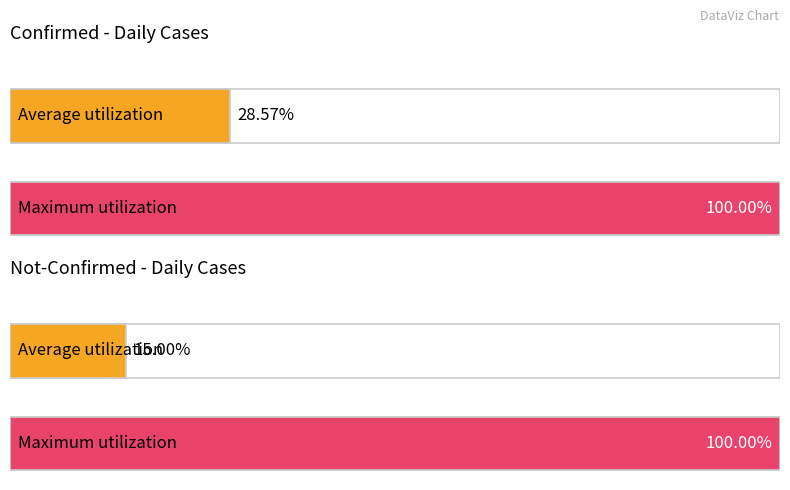

How many bars are there in each group?

2